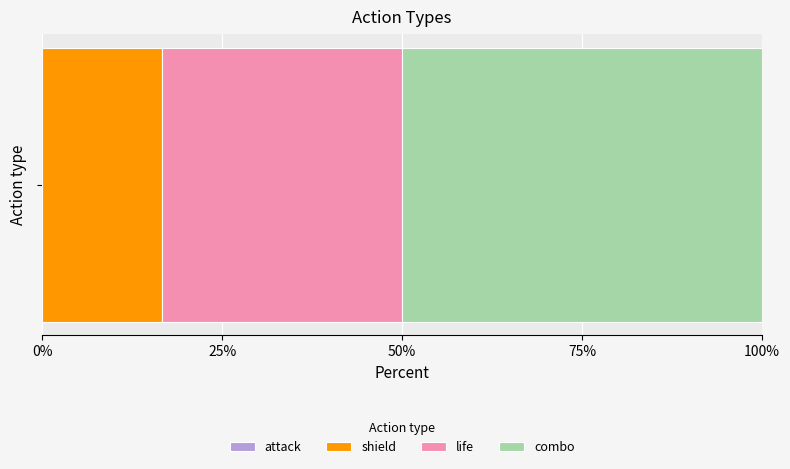

How many data points does each series have?

1